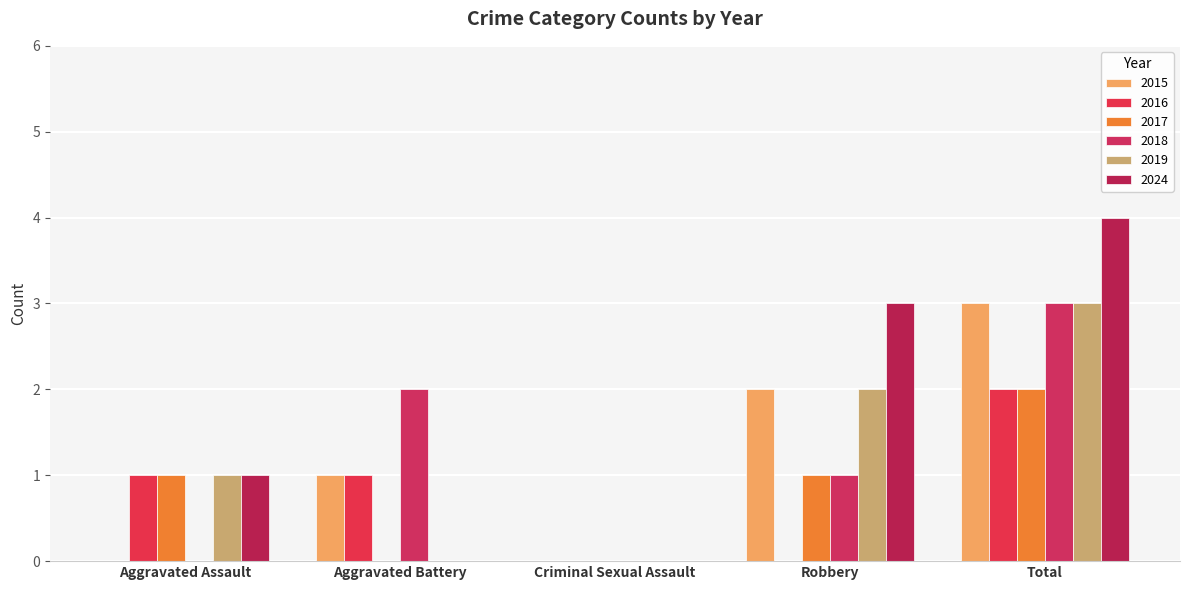

What position from the right is Robbery?

2